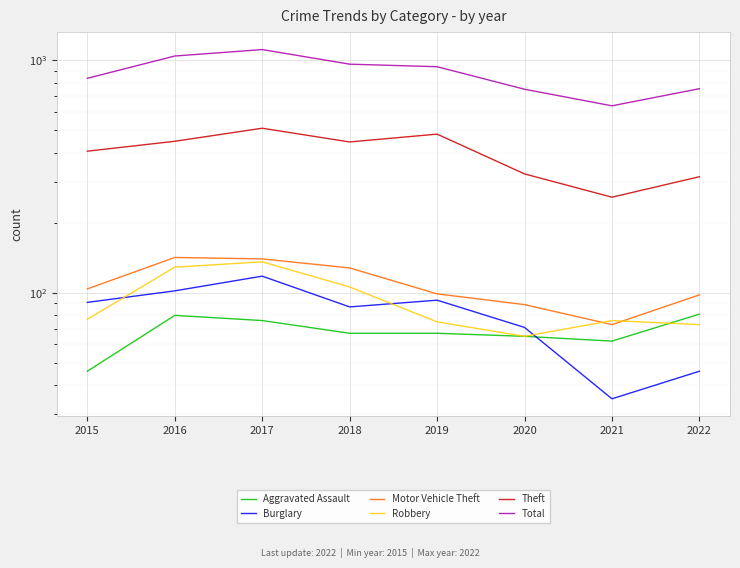

Where is the first local minimum for Robbery?

2020